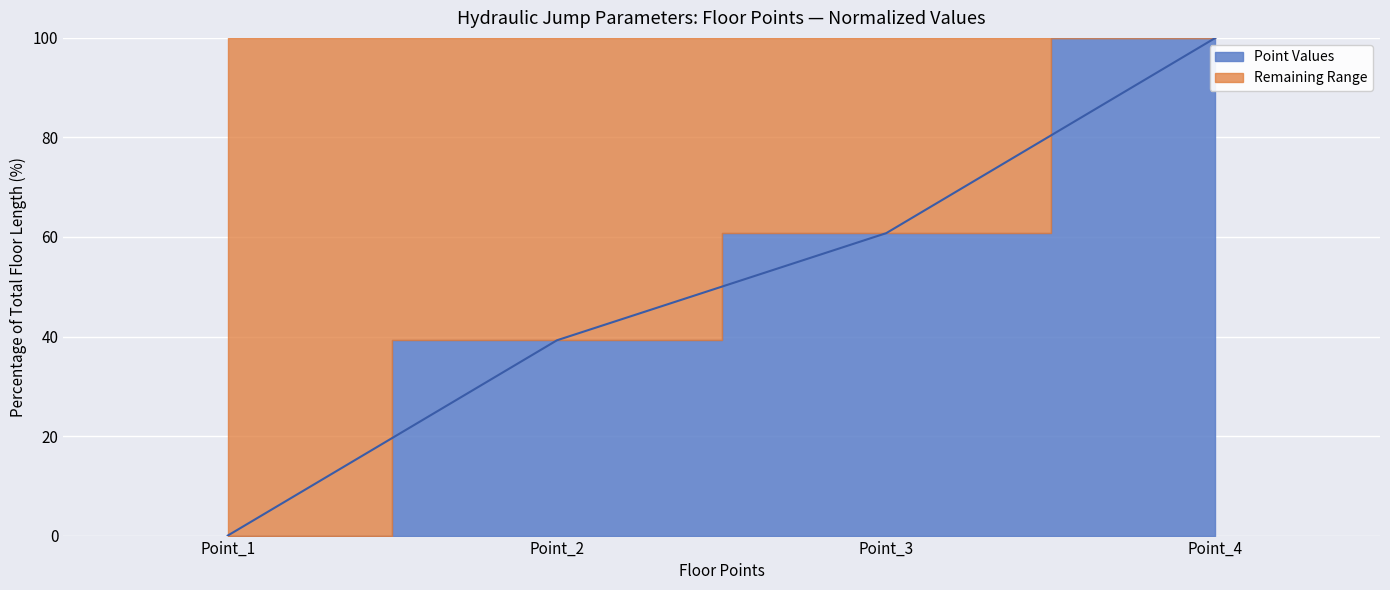

How many categories are shown in the chart?

4